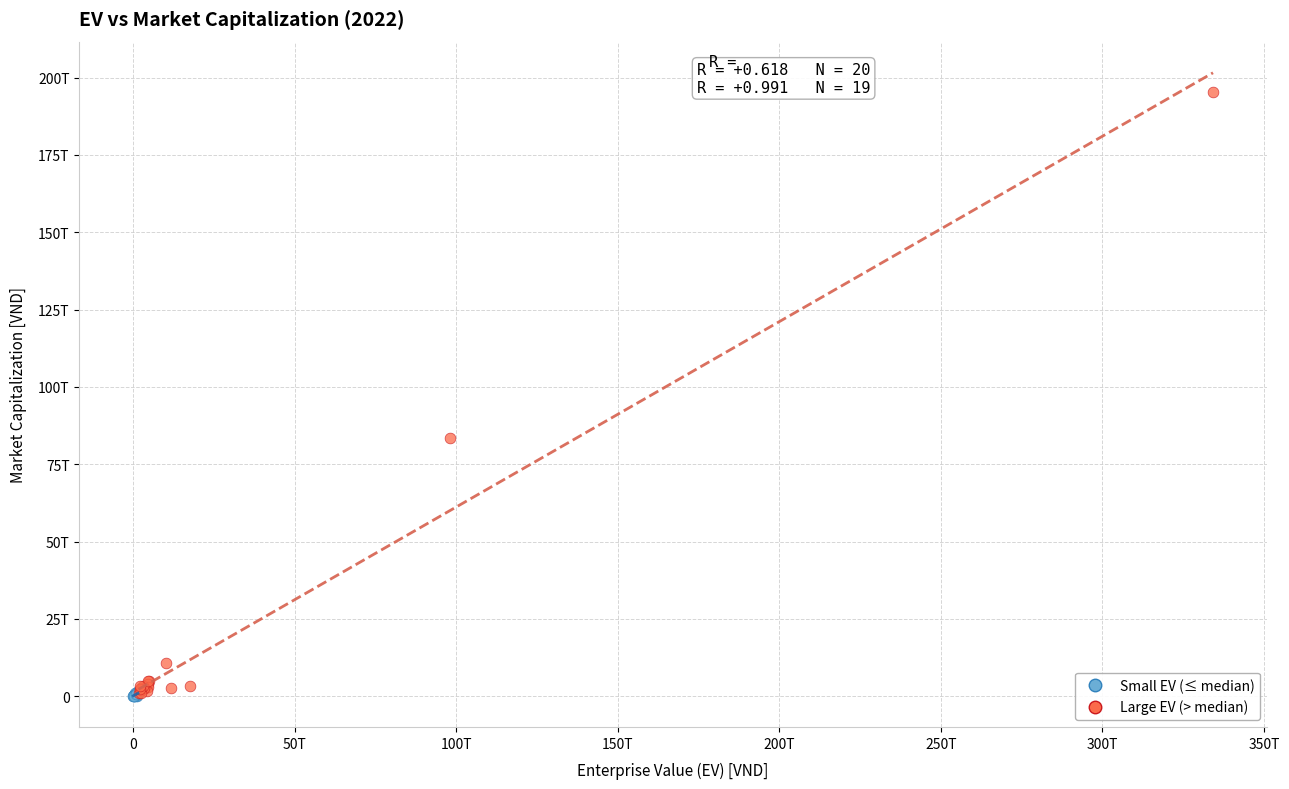

What are all the series names shown in the legend?

Small EV (≤ median), Large EV (> median)